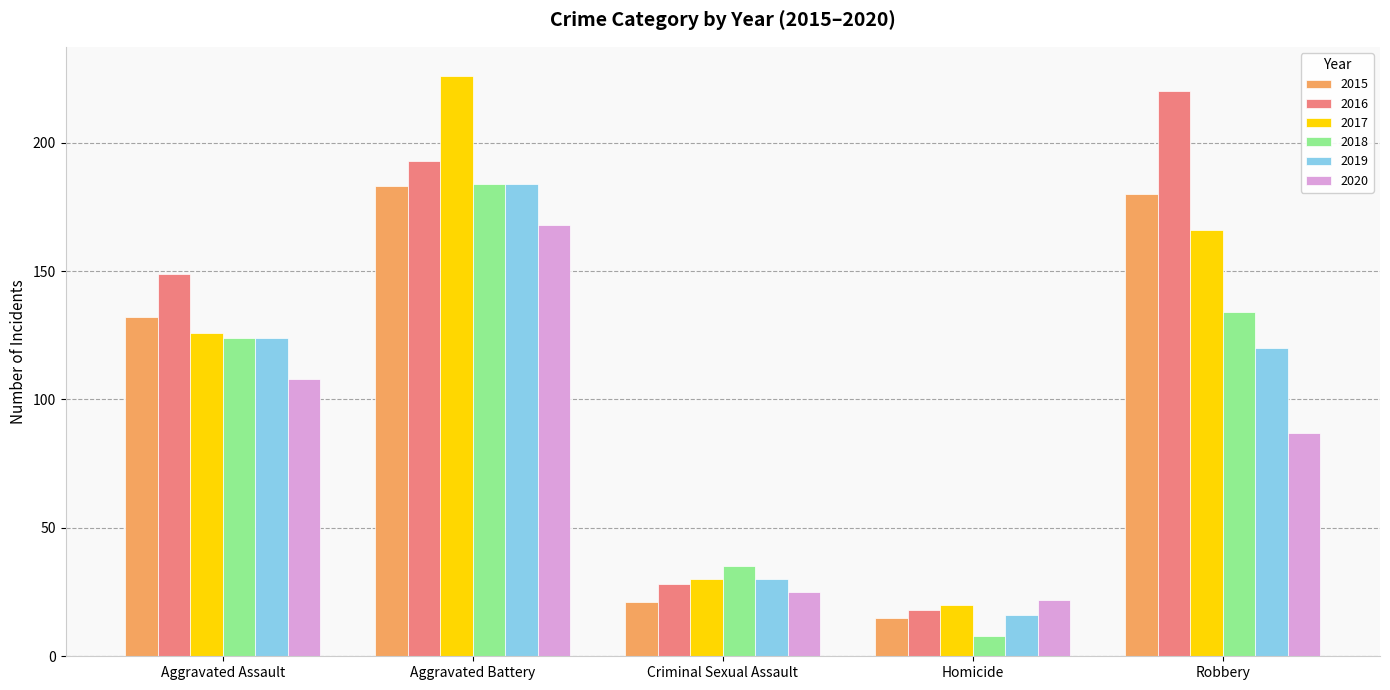

What are all the series names shown in the legend?

2015, 2016, 2017, 2018, 2019, 2020